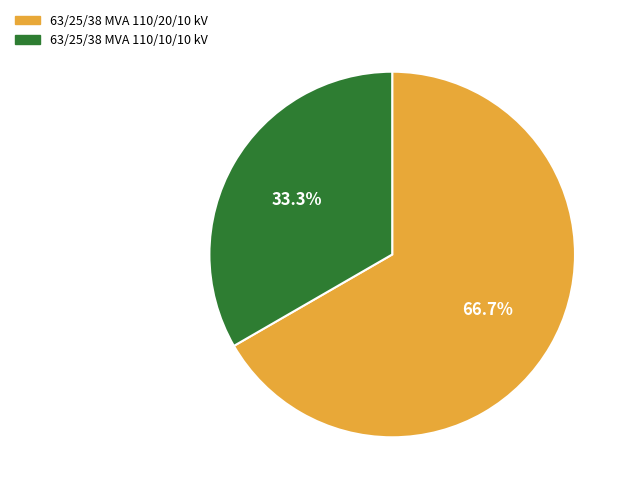

What is the ratio of the value at 63/25/38 MVA 110/10/10 kV to the value at 63/25/38 MVA 110/20/10 kV?

0.5